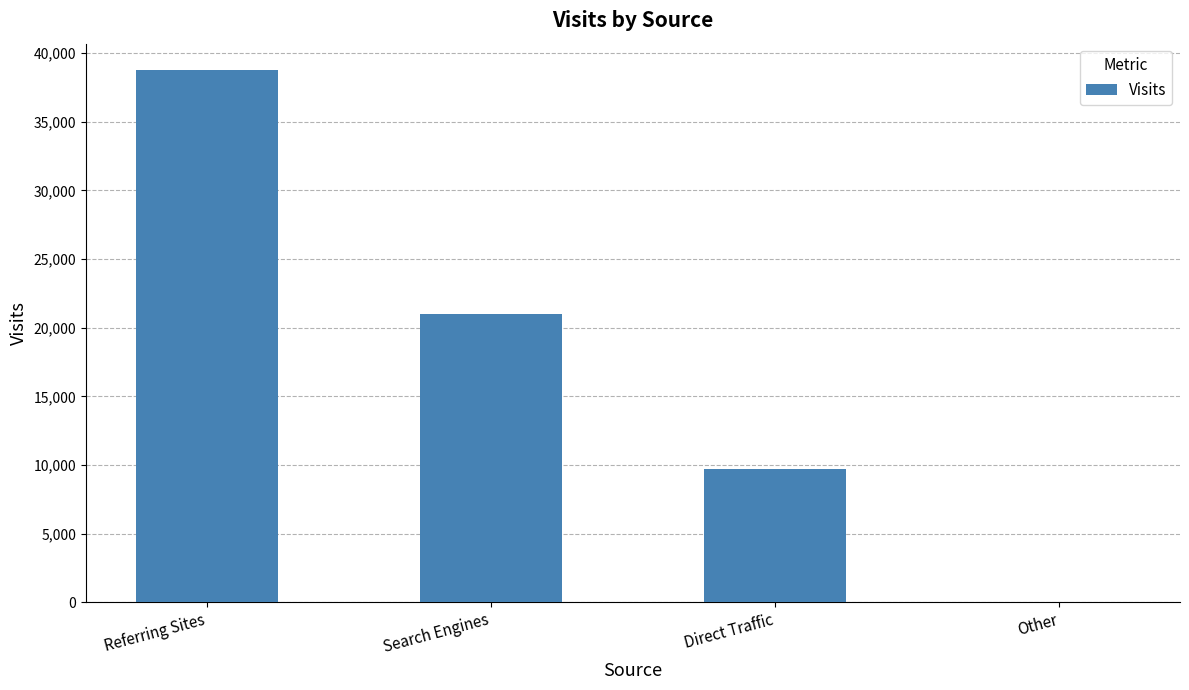

What is the change in value from Referring Sites to Direct Traffic?

-29045